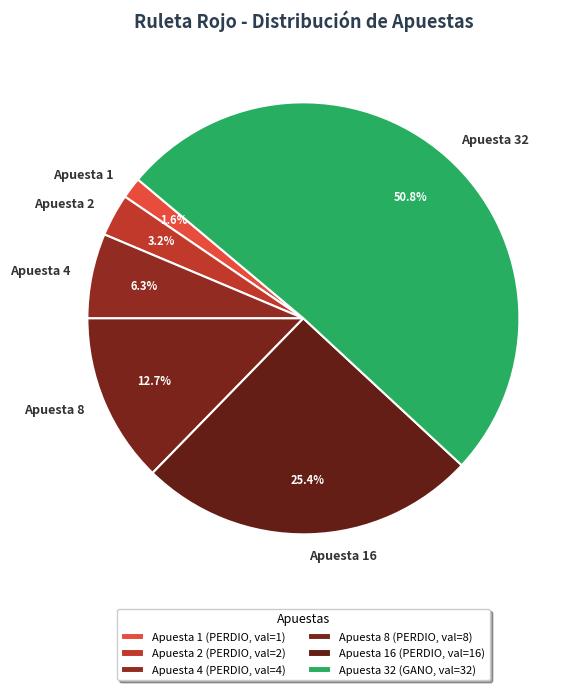

Combined, do Apuesta 16 and Apuesta 32 account for over 50%?

Yes